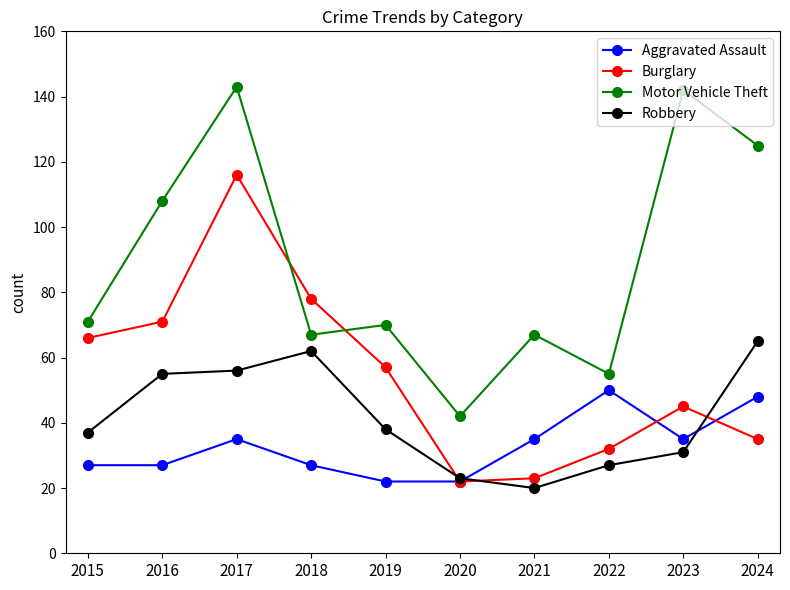

Rank the series by their maximum value, from highest to lowest.

Motor Vehicle Theft, Burglary, Robbery, Aggravated Assault